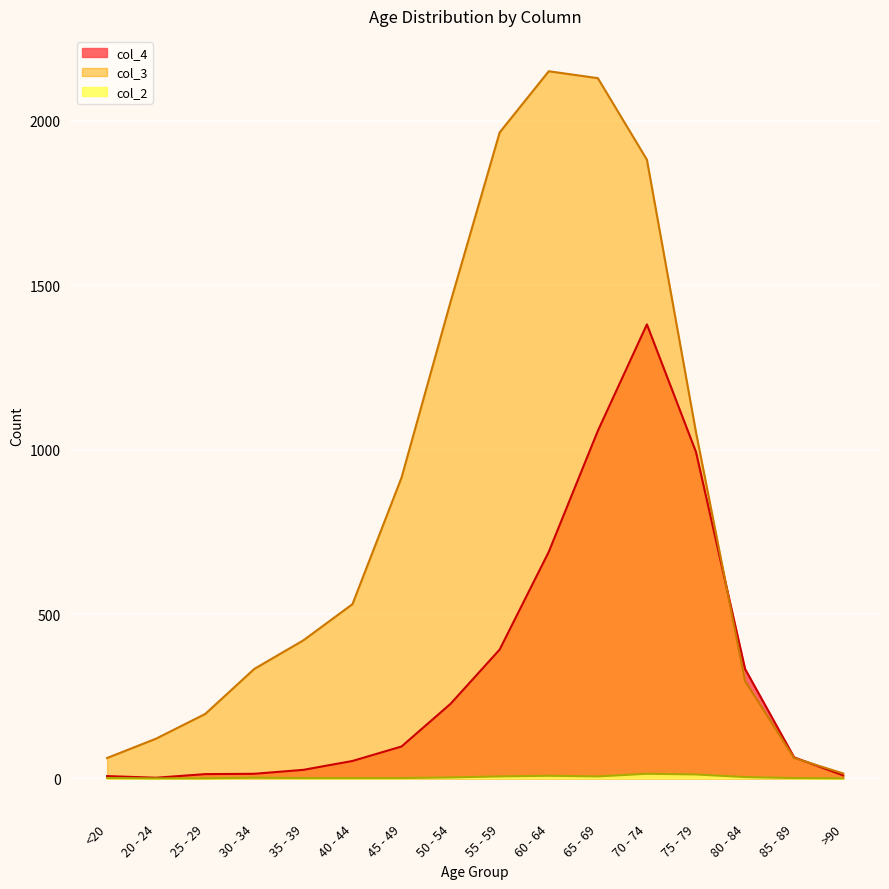

Which series has the largest total across all categories?

col_3